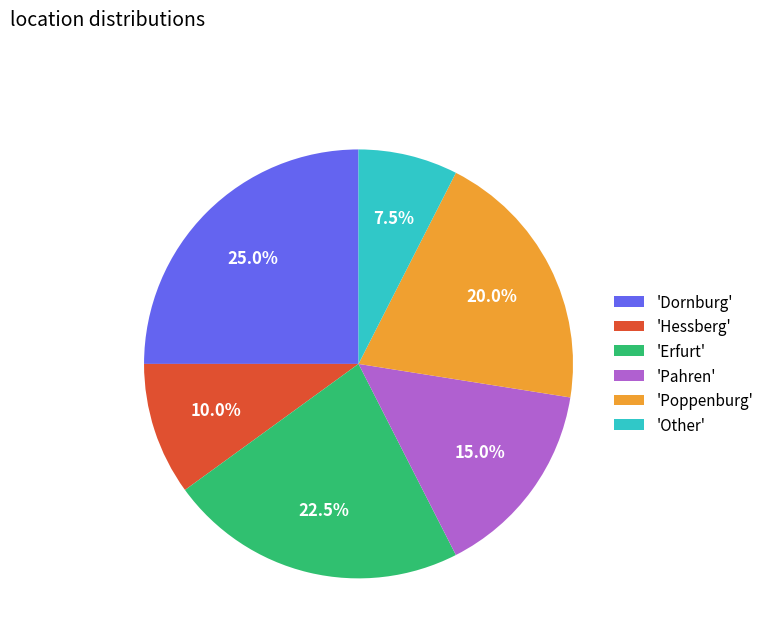

How many slices are in this pie chart?

6